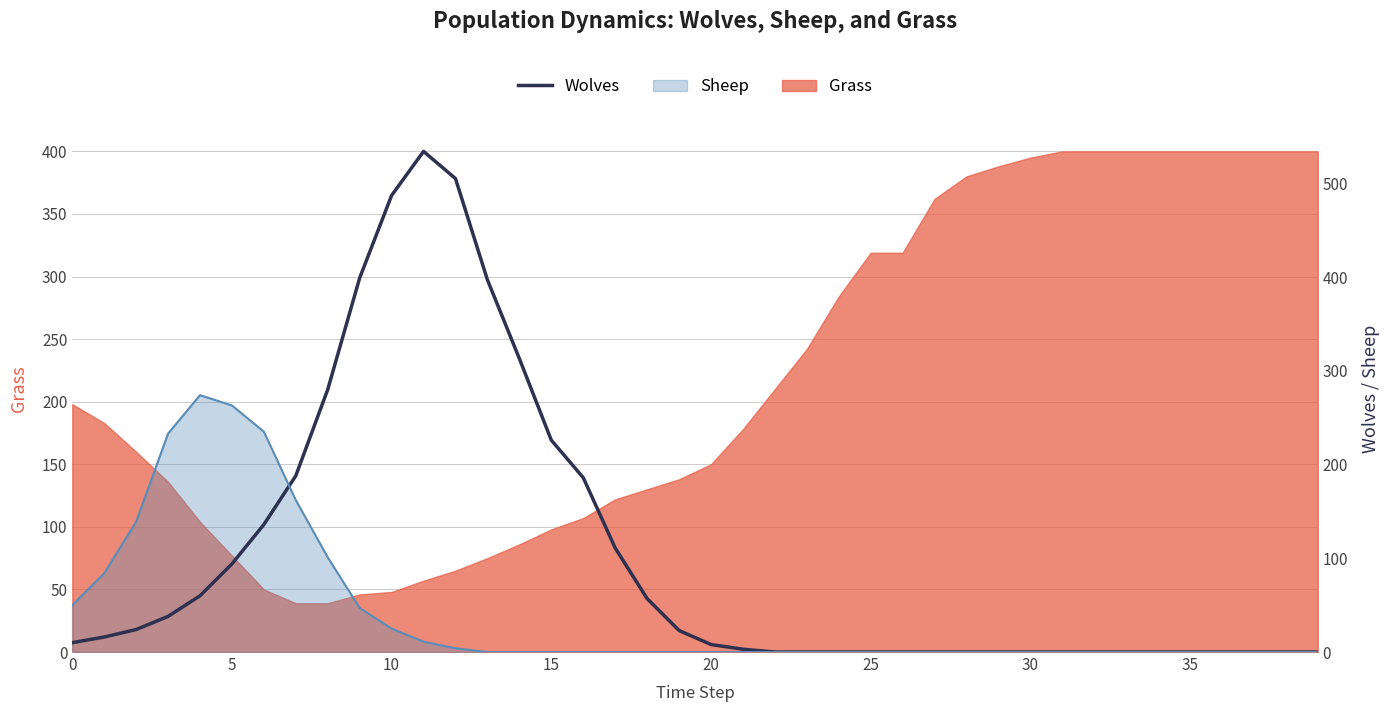

How many interior local peaks (higher than both neighbors) does the data have?

1